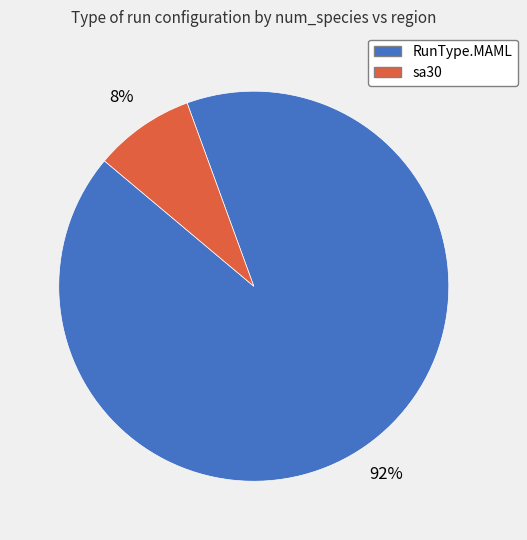

Between sa30 and RunType.MAML, which is larger?

RunType.MAML